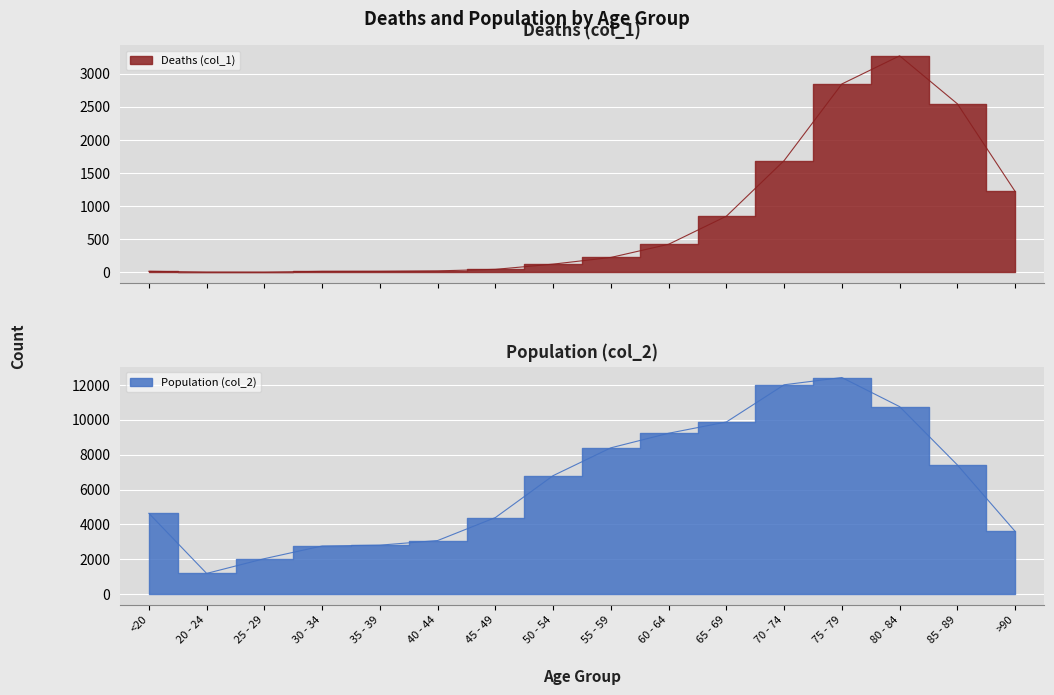

What is the difference between the highest and lowest values at 45 - 49?

4349